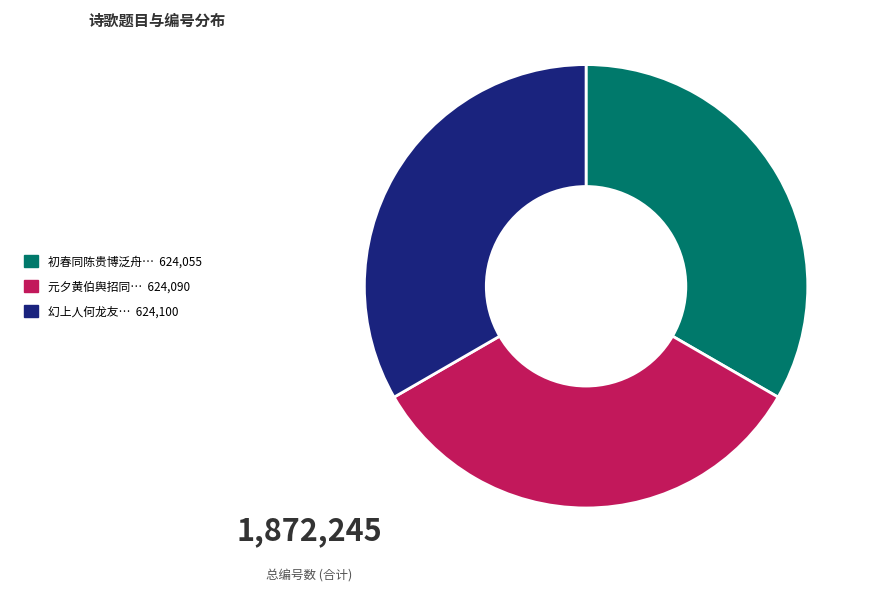

Does any single category account for the majority?

No